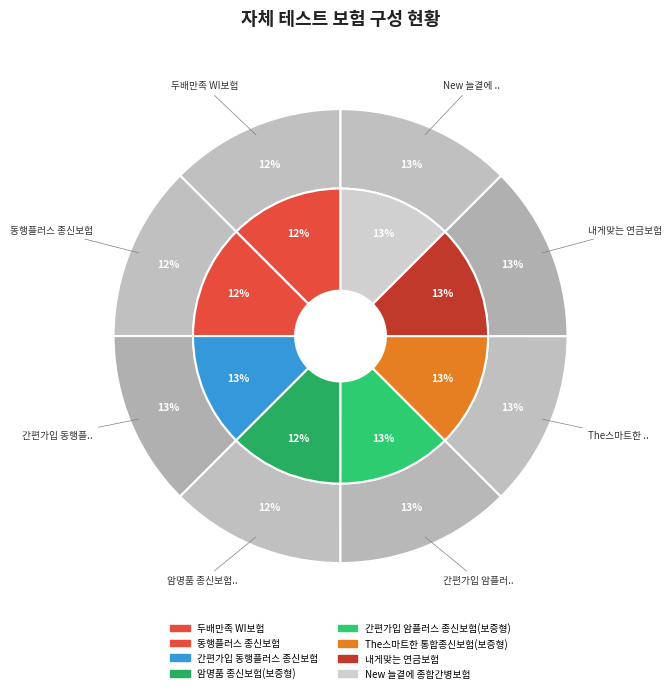

Which slice is the largest?

New 늘곁에 종합간병보험